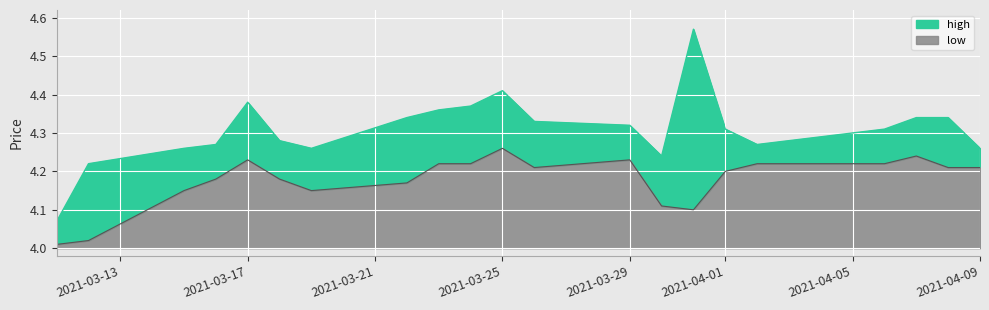

At how many categories does at least one series exceed 4?

21